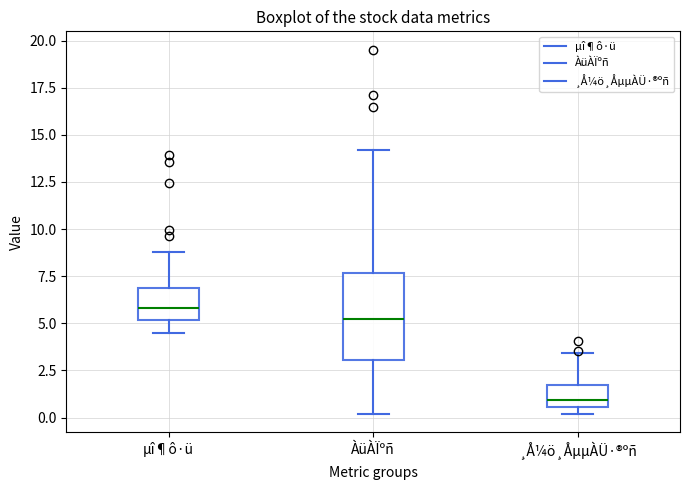

Reading left to right, transcribe this box plot: for each box, give where its median line is, the range the box spans, and where its two whiskers end, as read against the y-axis. The values are not printed on the chart, so give them approximately, as read against the axis.

µî¶ô·ü: median 6.0, box 5.0 to 7.0, whiskers 4.5 to 9.0
ÀüÀÏºñ: median 5.0, box 3.0 to 7.5, whiskers 0.0 to 14.0
¸Å¼ö¸ÅµµÀÜ·®ºñ: median 1.0, box 0.5 to 1.5, whiskers 0.0 to 3.5